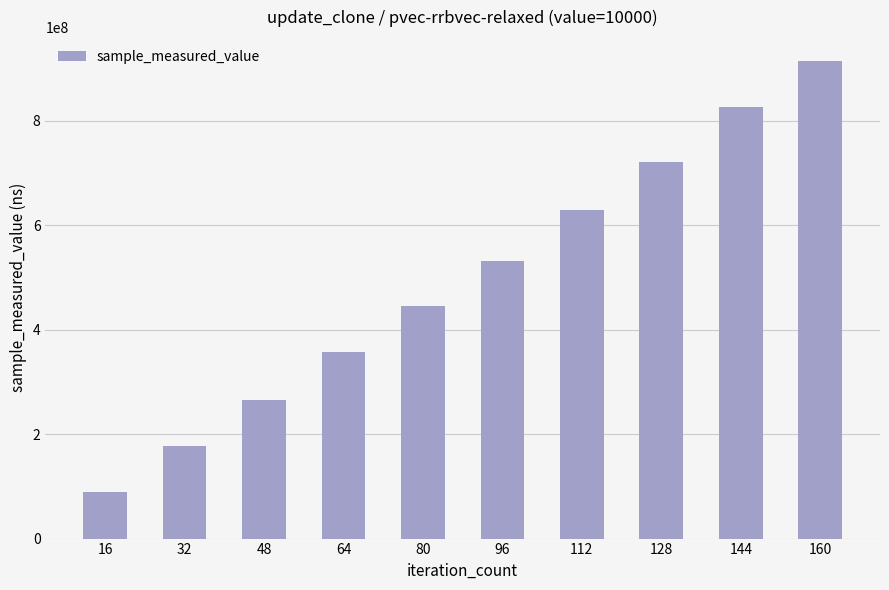

Reading left to right, list all the values displayed in this chart.

89009117	177597017	266288466	357185446	445486096	531684511	629464700	720834244	826356014	914669667